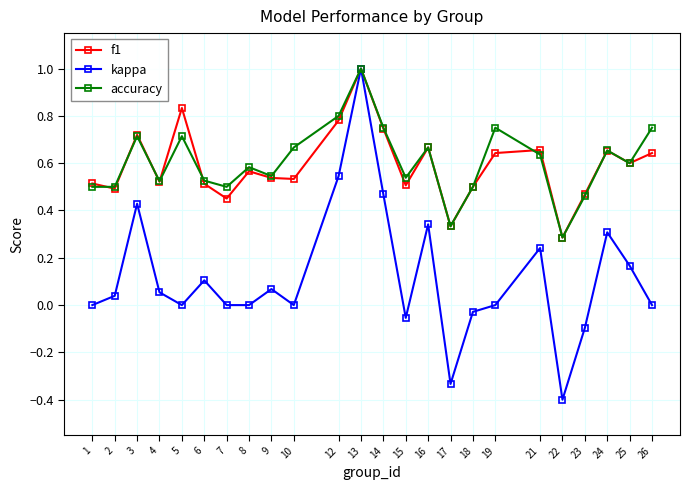

What is the value of the accuracy point at the 12th from the left?

1.0